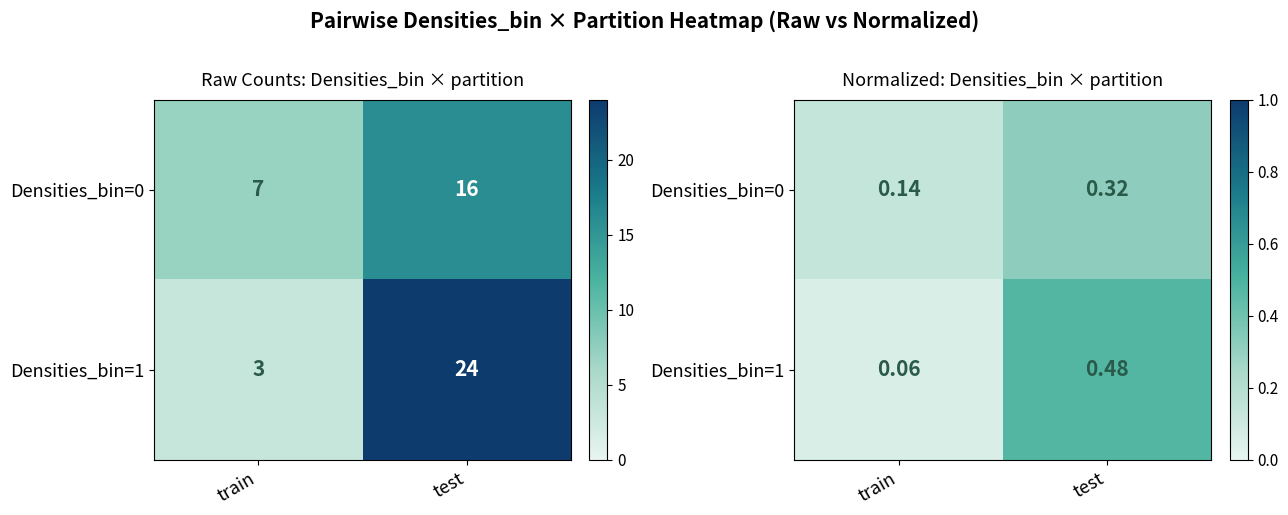

What is the sum of all Densities_bin=0 values?

0.5